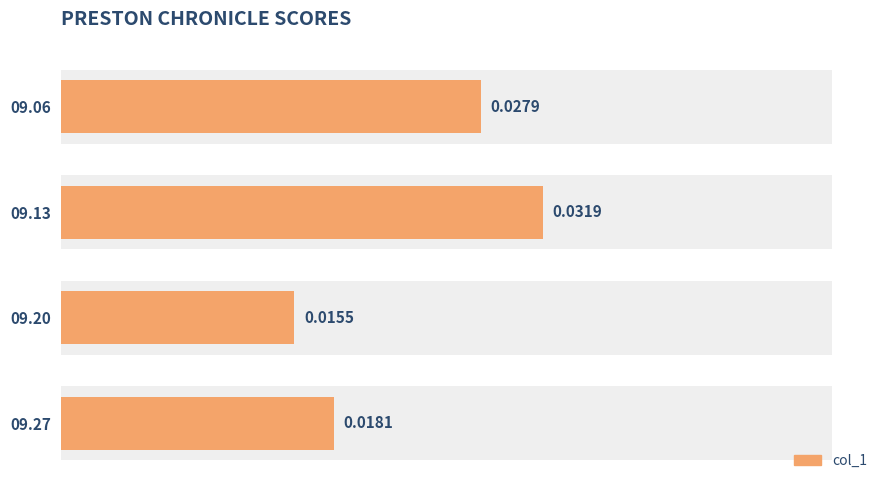

Count the values in the range 0 to 1.

4